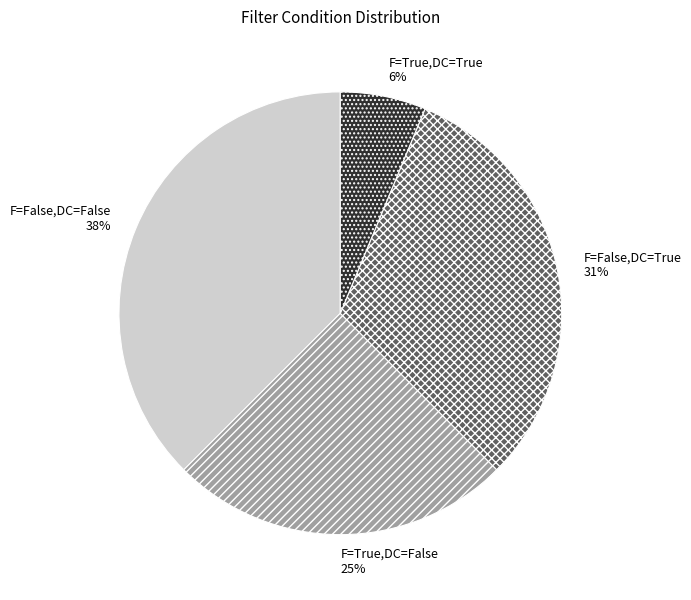

Count the number of slices in the pie.

4